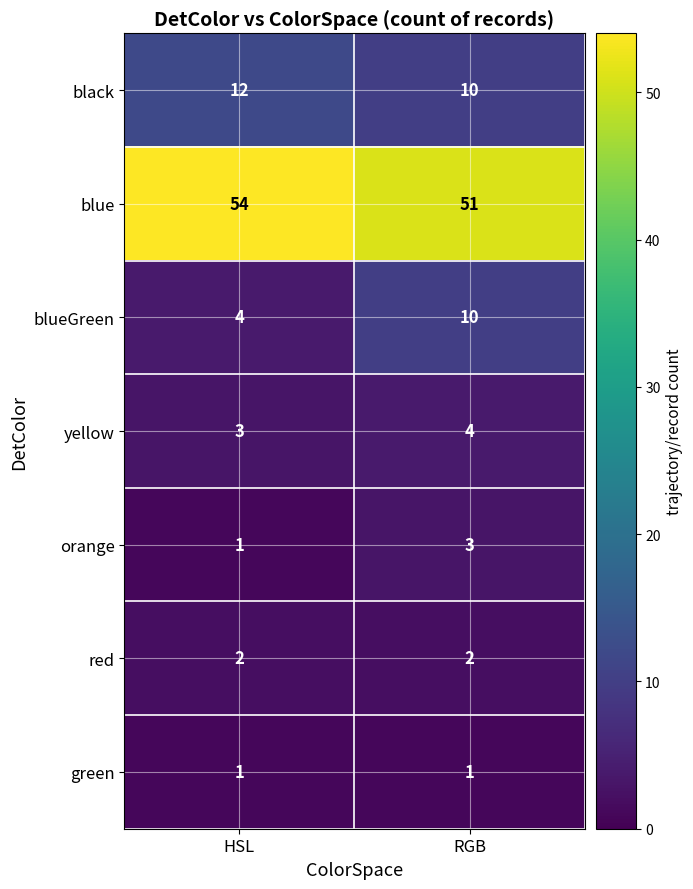

Count the number of data series in this chart.

7